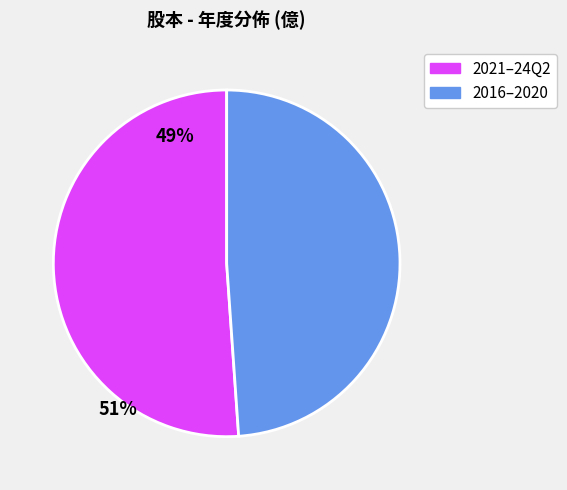

Is there a majority slice in this chart?

Yes